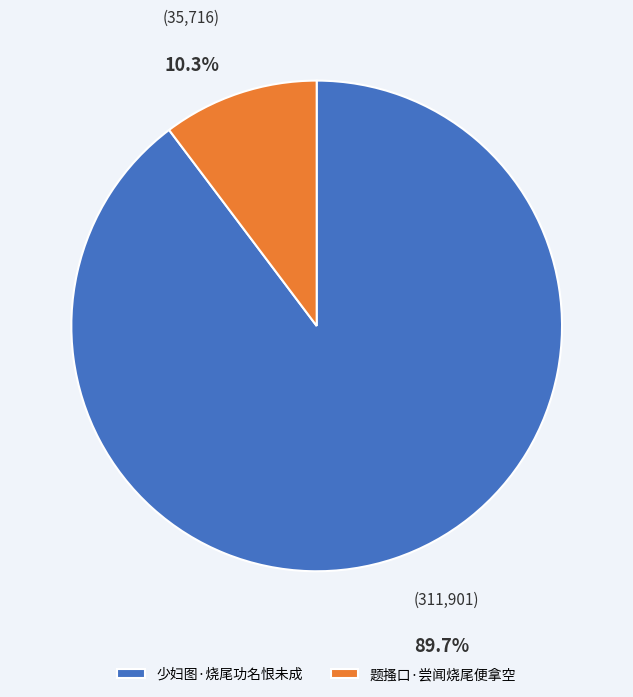

Do 少妇图·烧尾功名恨未成 and 题搔口·尝闻烧尾便拿空 together represent more than half of the pie?

Yes